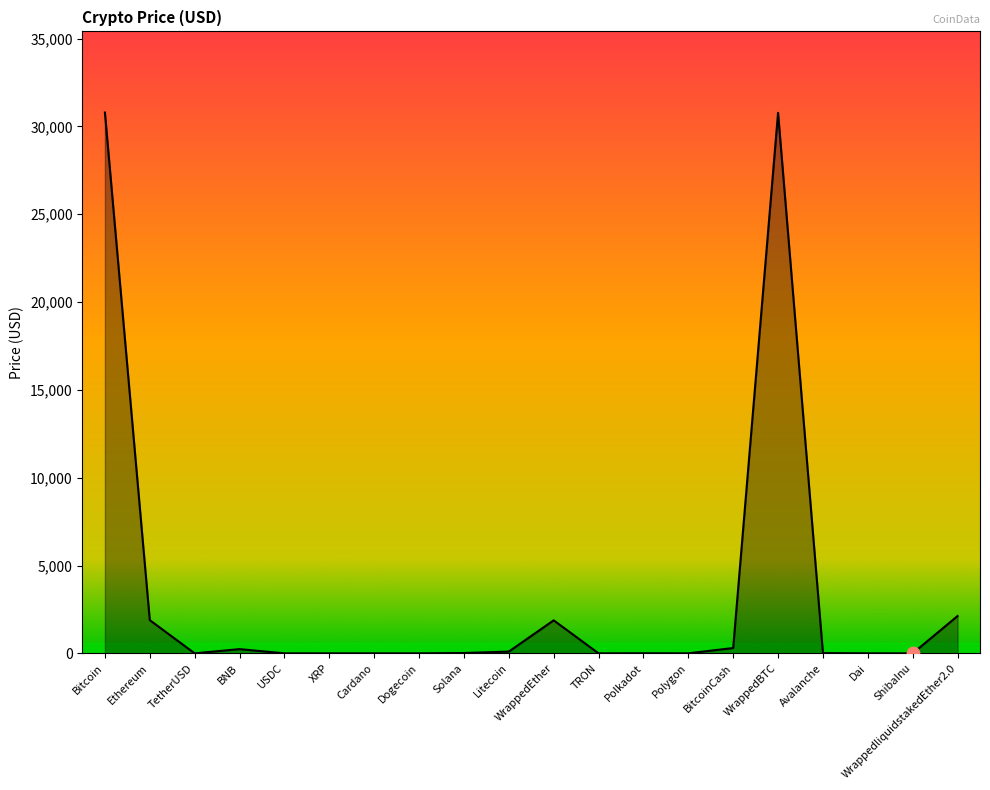

What is the change in value from Solana to BitcoinCash?

+284.7